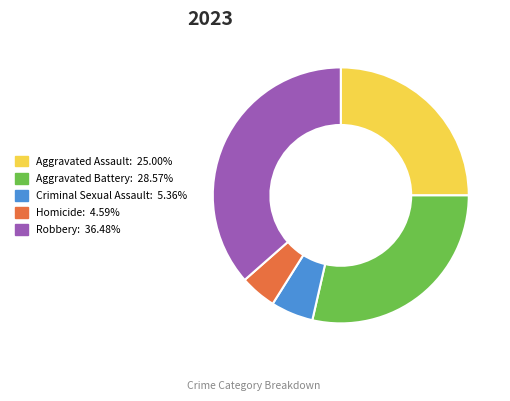

Which has a higher value, Aggravated Assault or Aggravated Battery?

Aggravated Battery